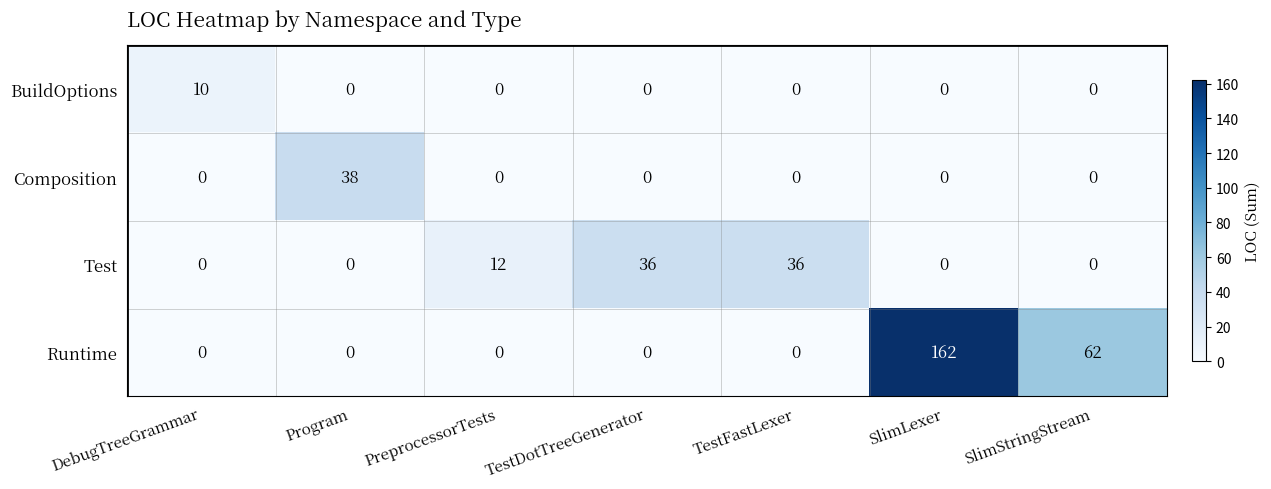

Reading right to left, list all the values displayed in this chart.

BuildOptions: 0	0	0	0	0	0	10
Composition: 0	0	0	0	0	38	0
Test: 0	0	36	36	12	0	0
Runtime: 62	162	0	0	0	0	0